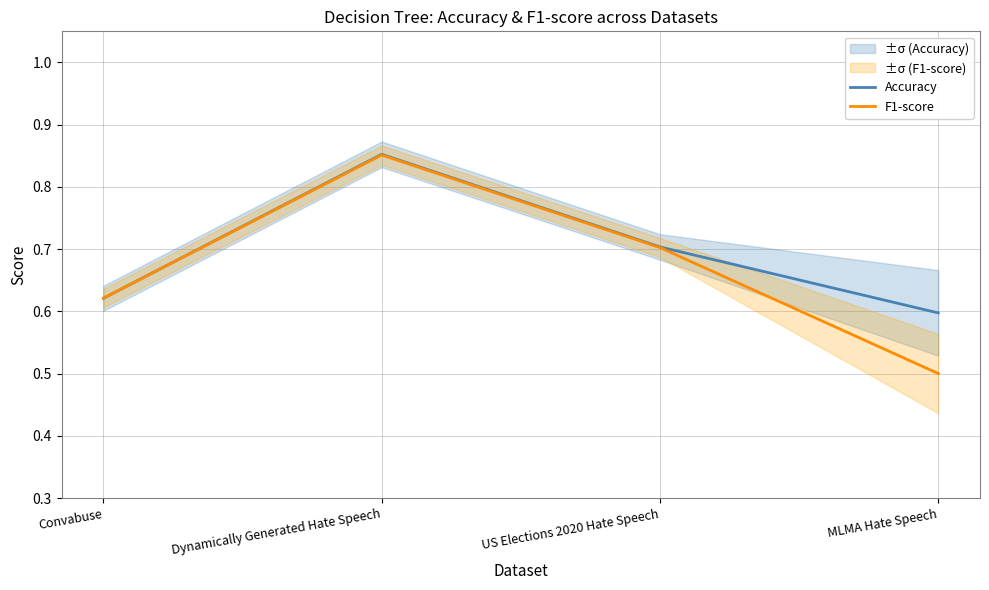

How many interior local peaks does the Accuracy series have?

1